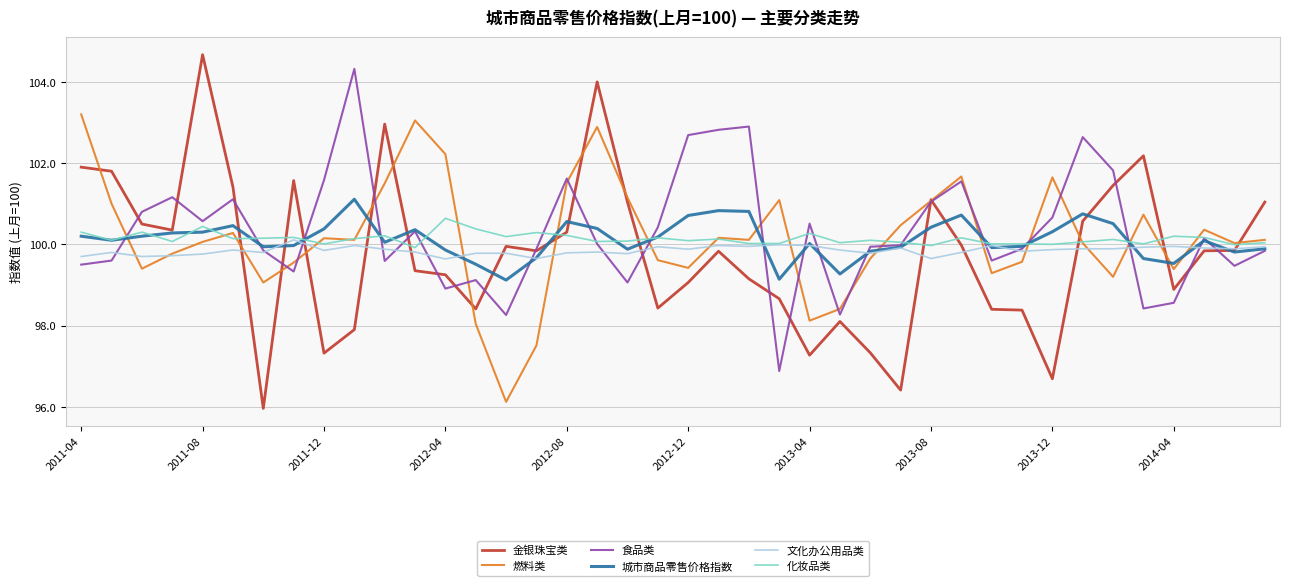

Which series has the largest range (max minus min)?

金银珠宝类